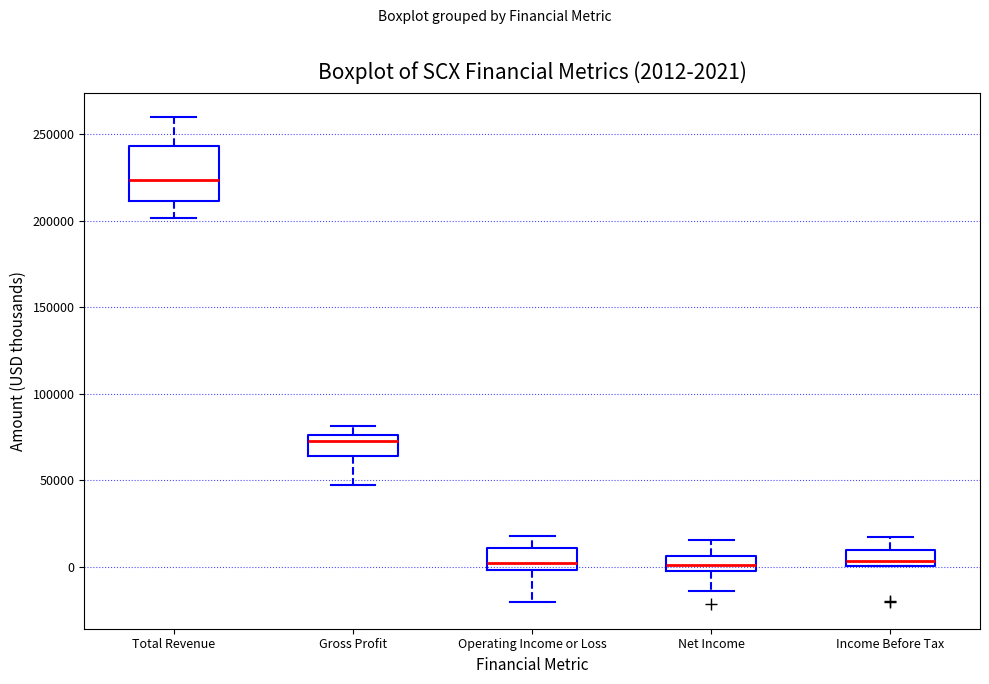

Comparing the boxes themselves (not the whiskers), which one is the tallest?

Total Revenue